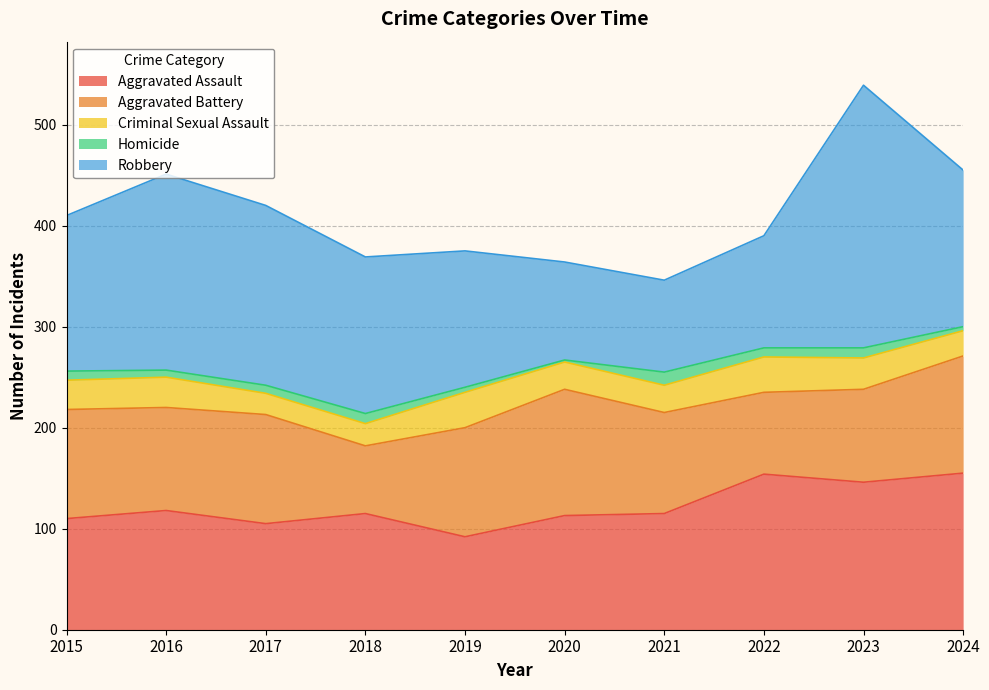

True or false: Aggravated Assault and Homicide intersect in this chart.

False